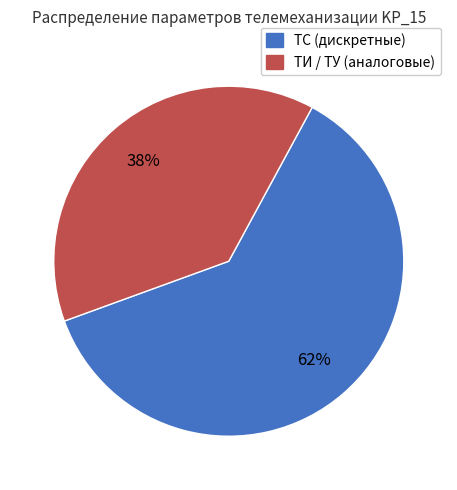

Is there a majority slice in this chart?

Yes